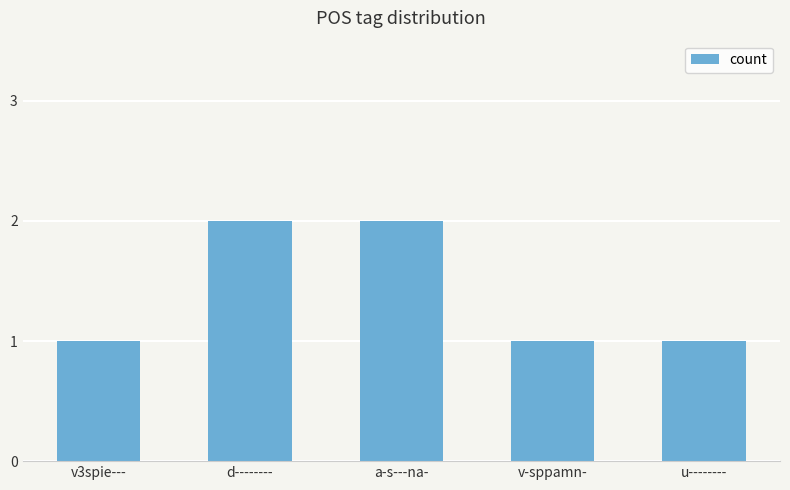

True or false: the data shows 2 at a-s---na-.

True